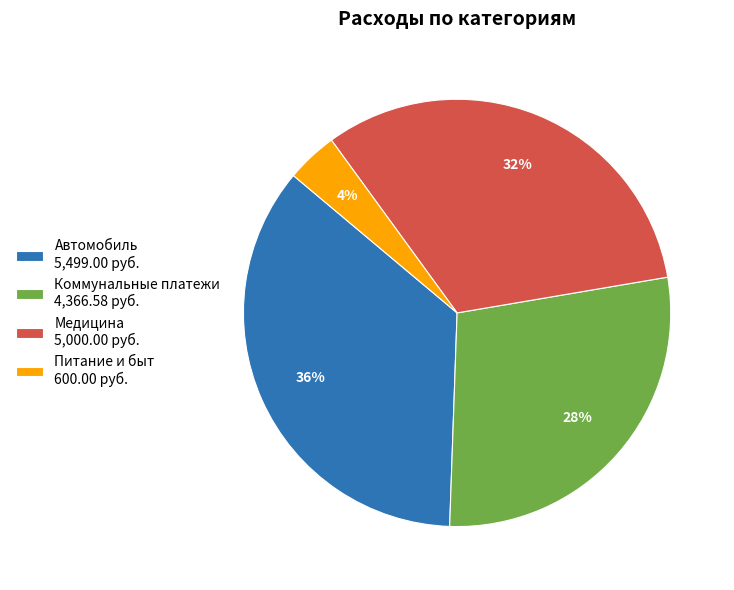

Which category has the biggest portion of the pie?

Автомобиль